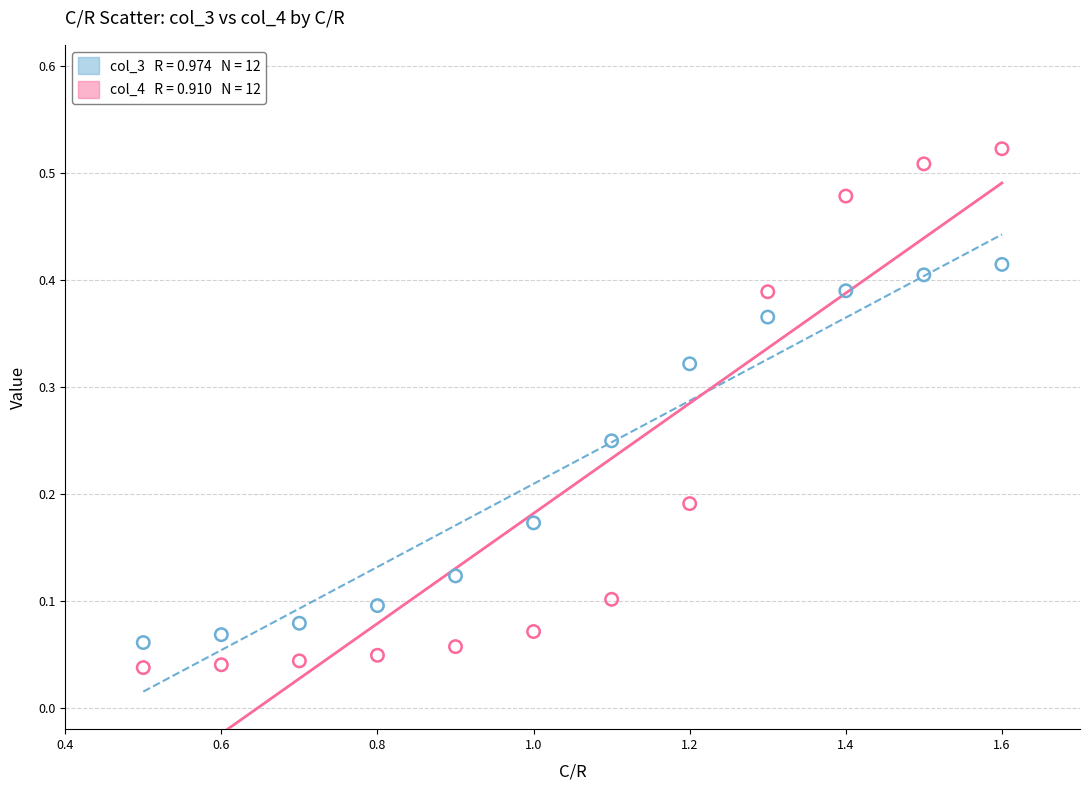

Across all data points, what is the range of X values (max minus min)?

1.1